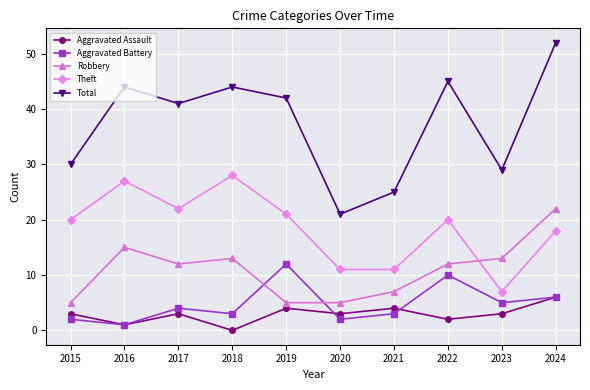

Rank the series by their maximum value, from lowest to highest.

Aggravated Assault, Aggravated Battery, Robbery, Theft, Total